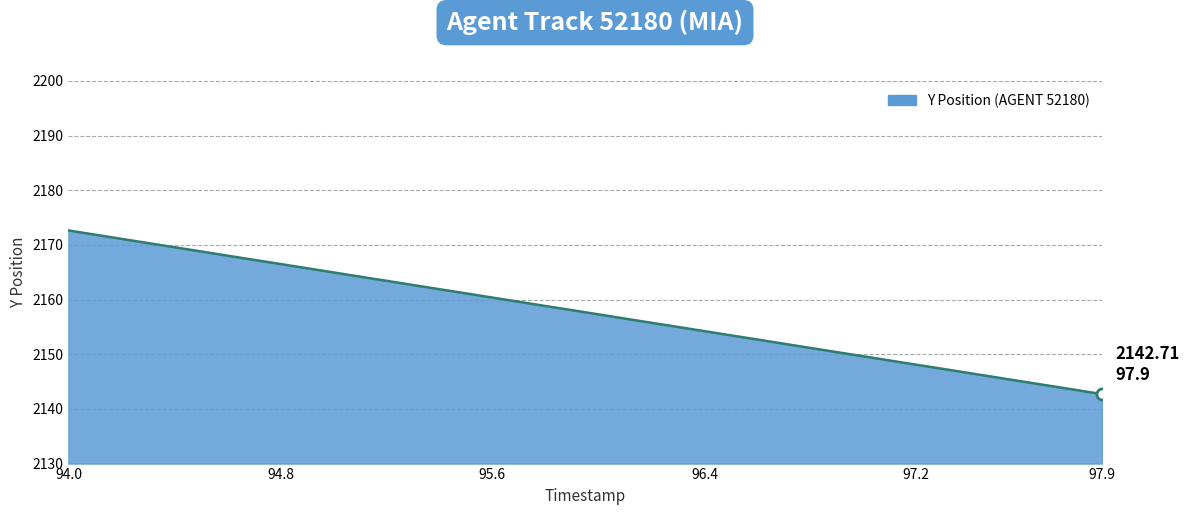

What is the maximum value shown in the chart?

2172.6